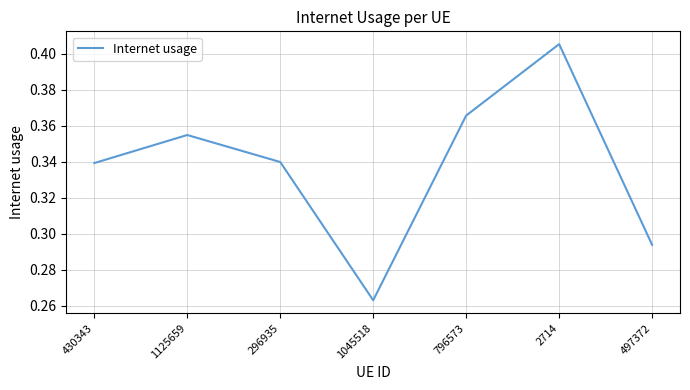

The value at 796573 is 0.2. True or false?

False